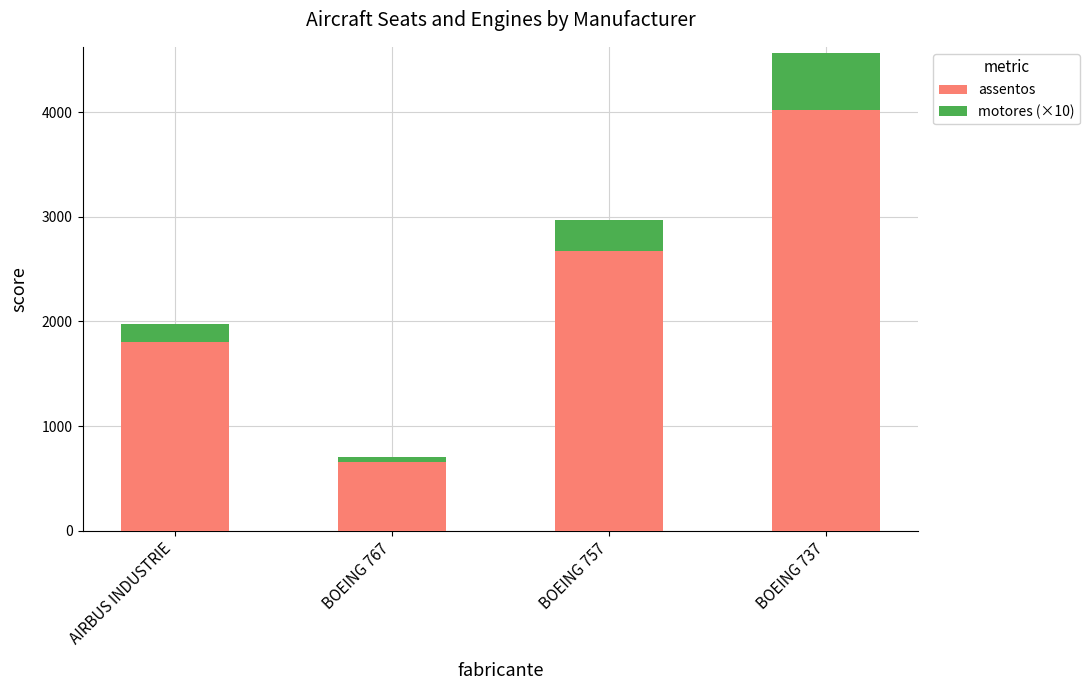

Reading left to right, list the values for the assentos series.

1800	660	2670	4023